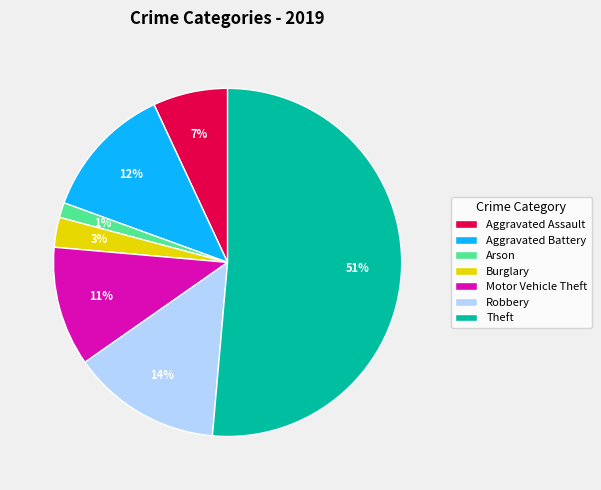

How many segments does this pie chart have?

7